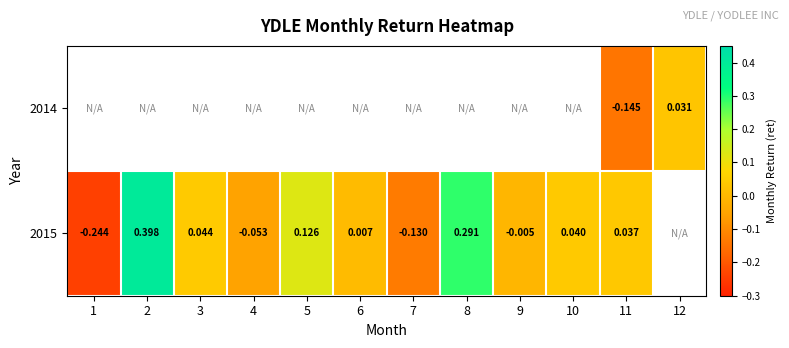

Is the value of 2014 at 11 greater than the value of 2015 at 6?

No